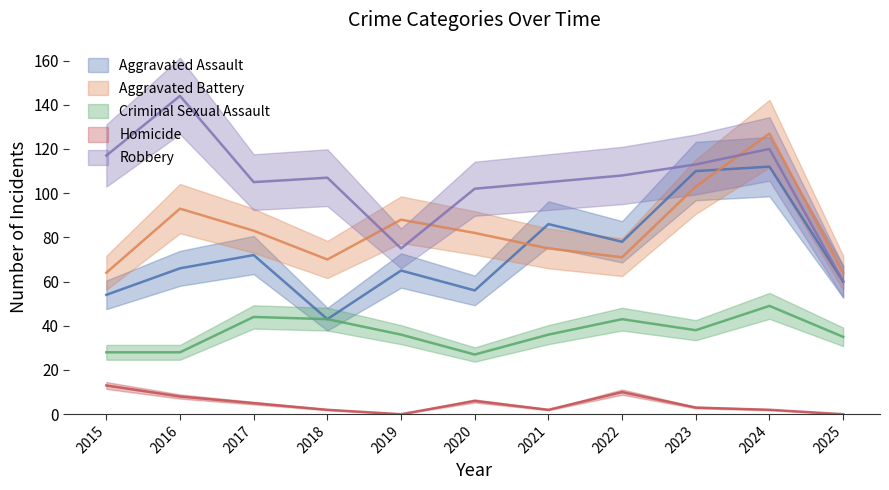

Where is Robbery nearest to the value 102?

2020